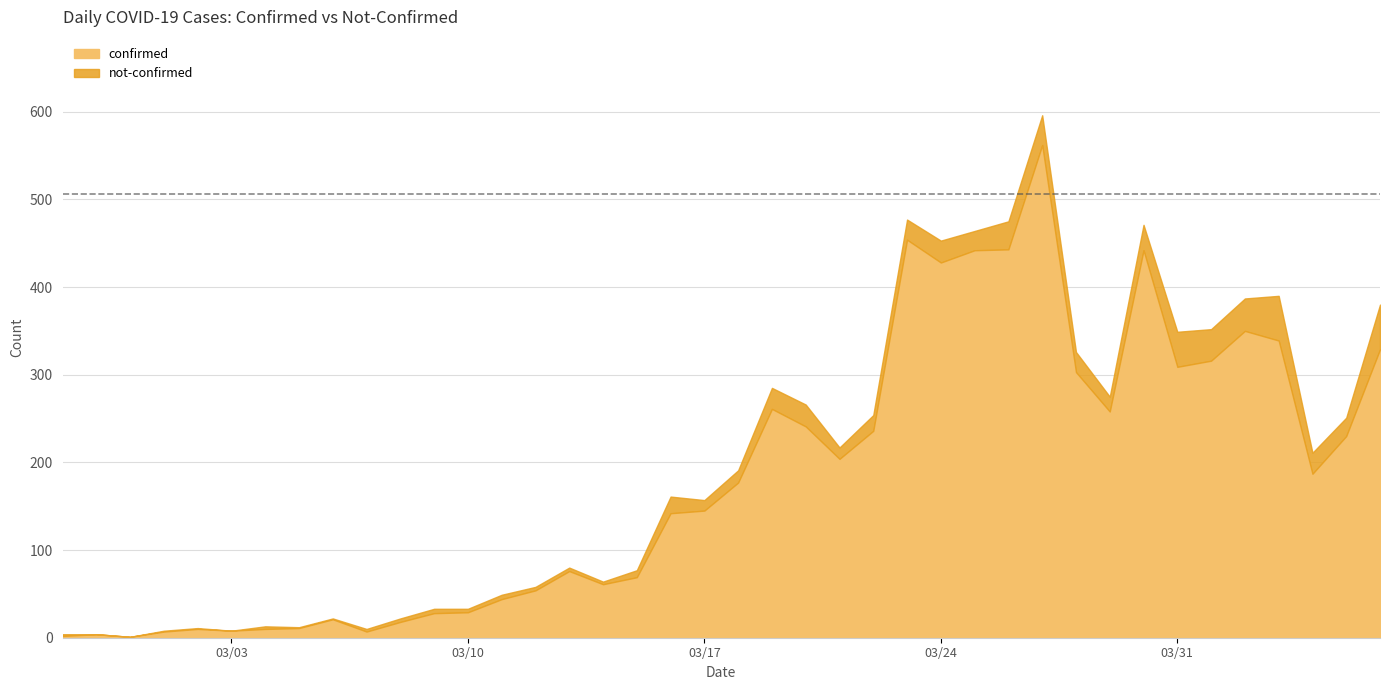

What is the total value across all series at 2020-03-24?

453